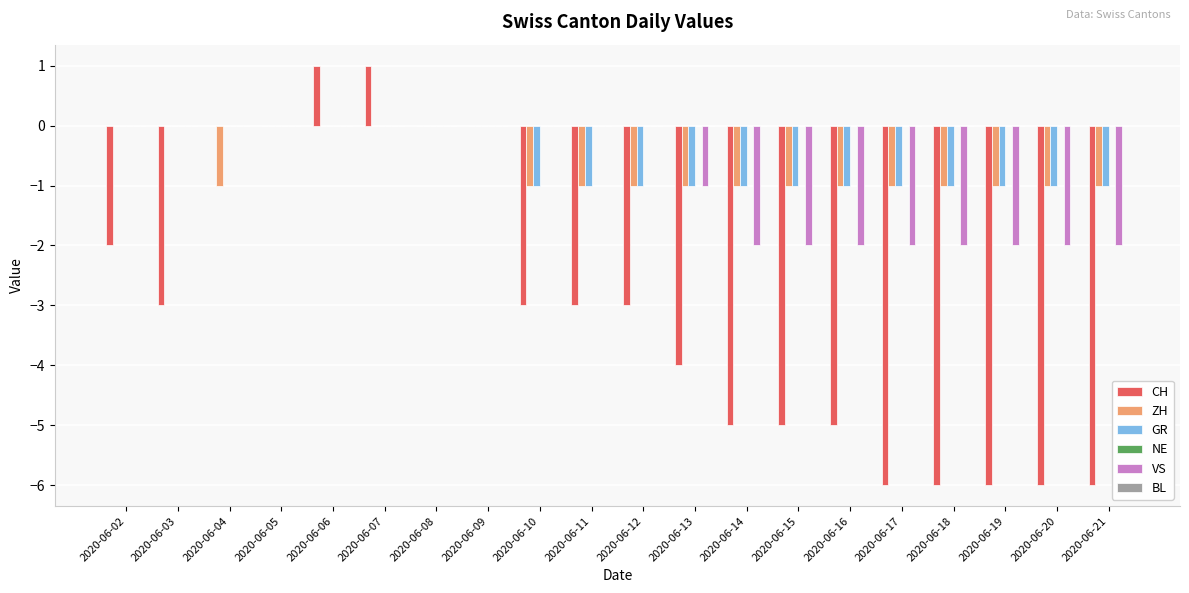

Is it true that GR equals -1 at 2020-06-20?

True